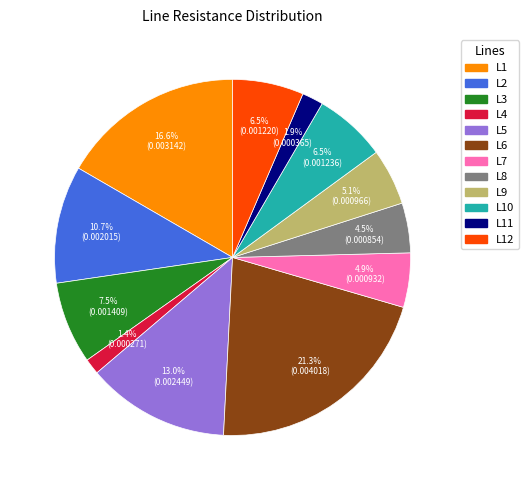

Does any single category account for the majority?

No